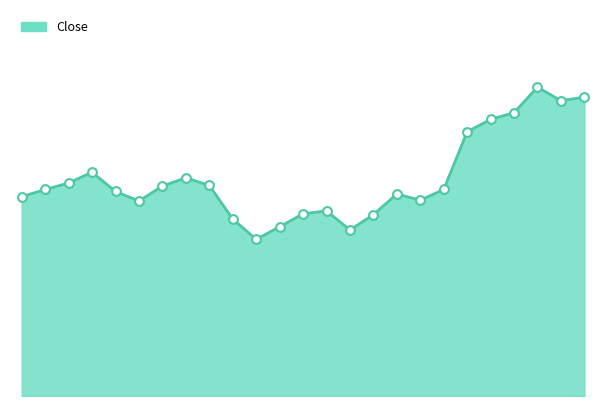

How many lines are shown in the chart?

1